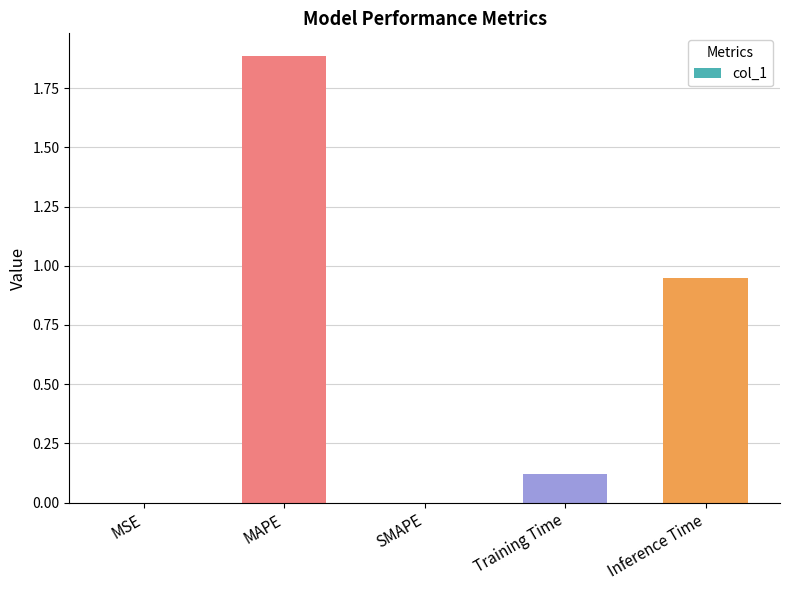

At which category does the chart reach its peak across all series?

MAPE